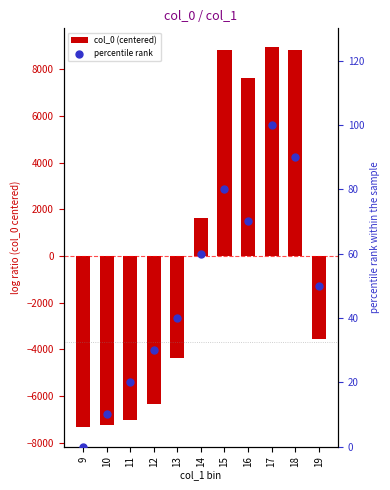

Which series has the largest total across all categories?

percentile rank